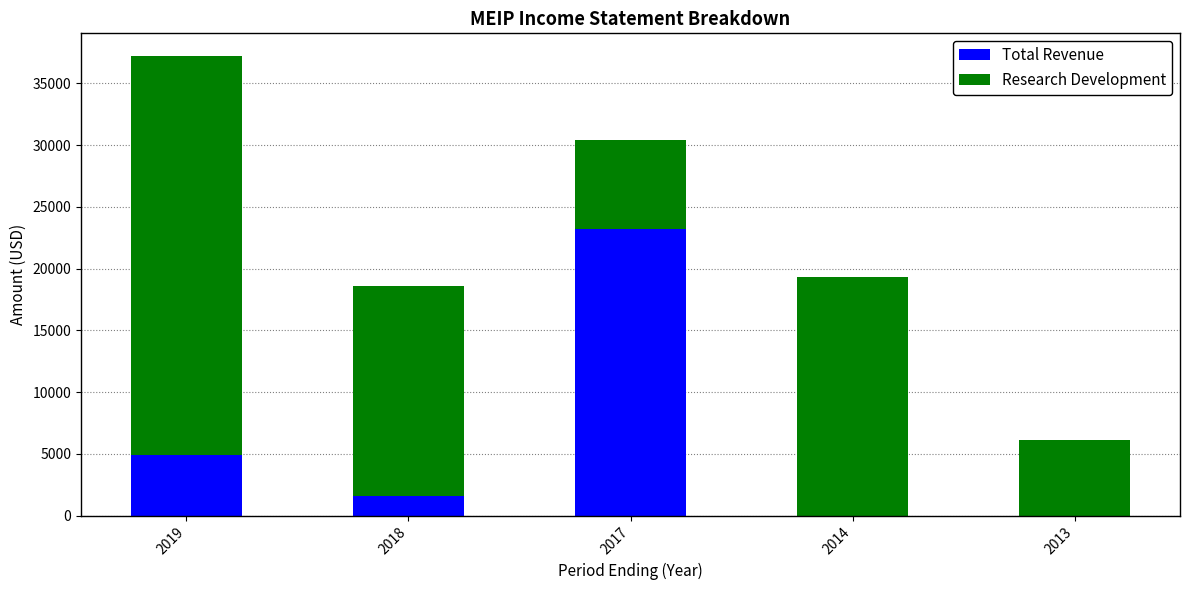

The value of Total Revenue at 2017 is 23200. True or false?

True